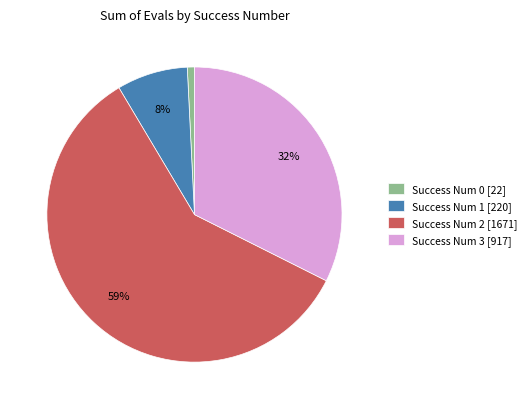

Do Success Num 1 [220] and Success Num 0 [22] together represent more than half of the pie?

No